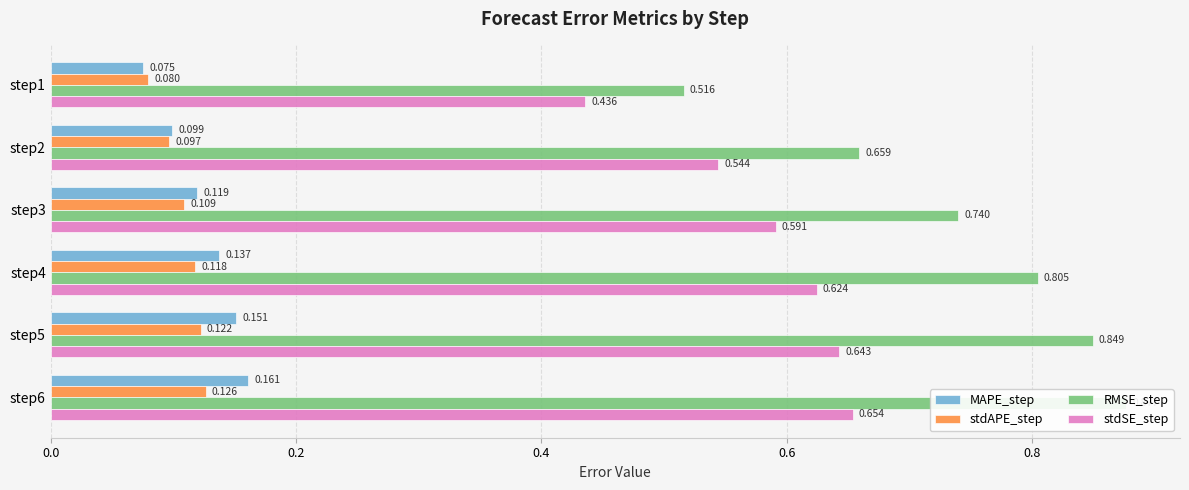

What is the difference between the maximum and minimum values in the stdSE_step series?

0.2